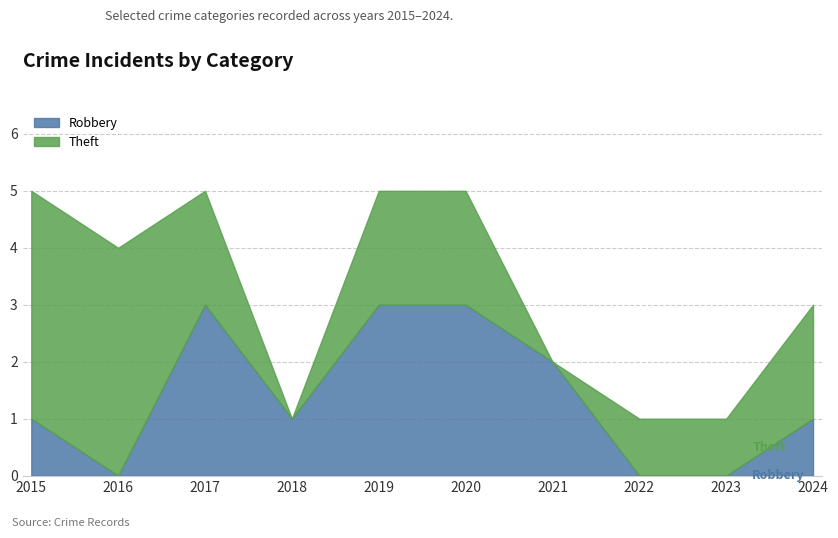

True or false: the data has more than 0 interior local peaks.

True